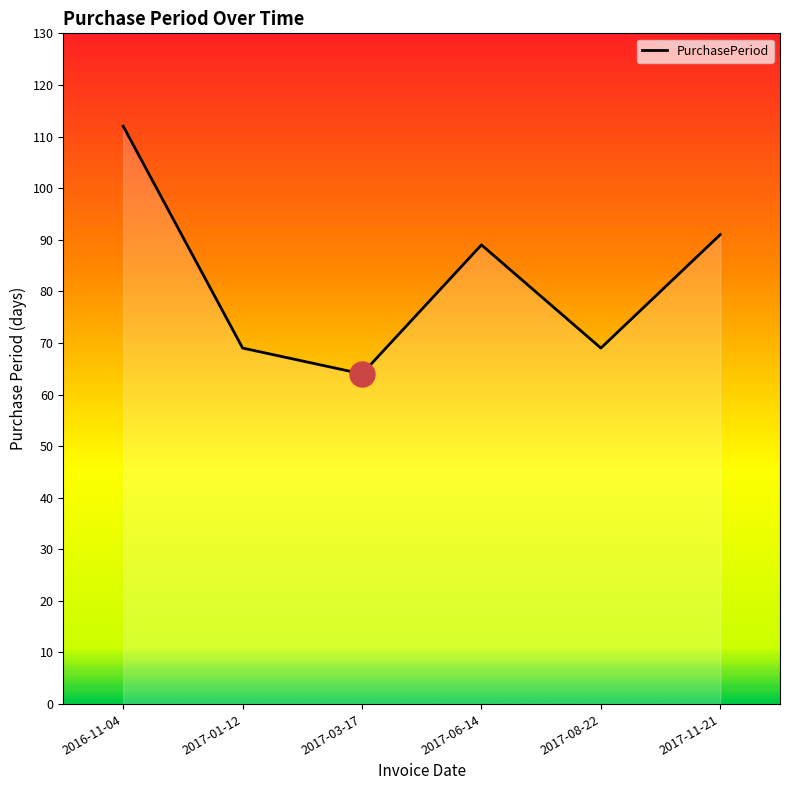

Where does the data first go above 89?

2016-11-04